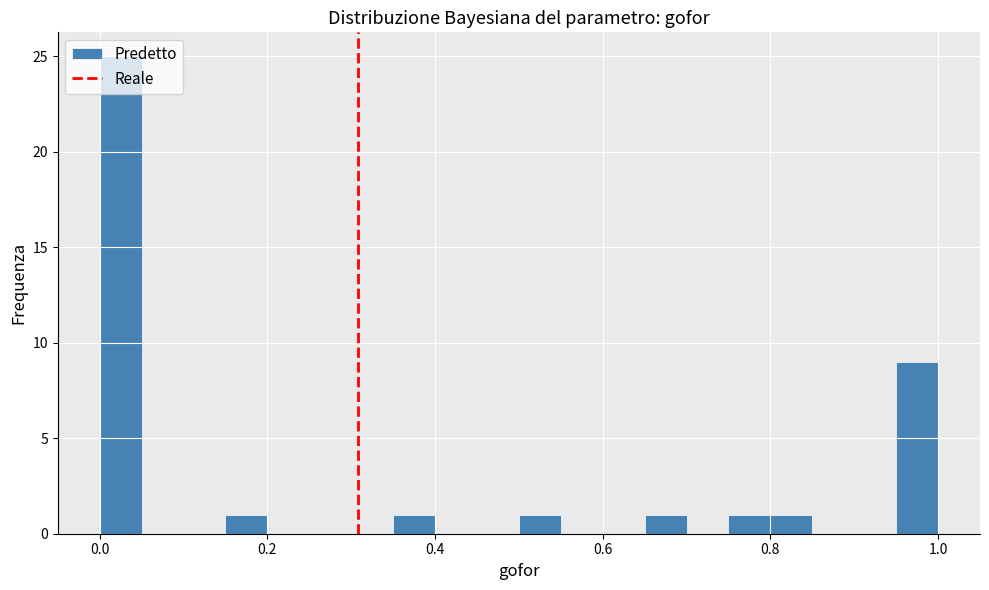

Around what value on the x-axis is the tallest bar? Give the approximate position of its centre, as read against the axis.

0.02